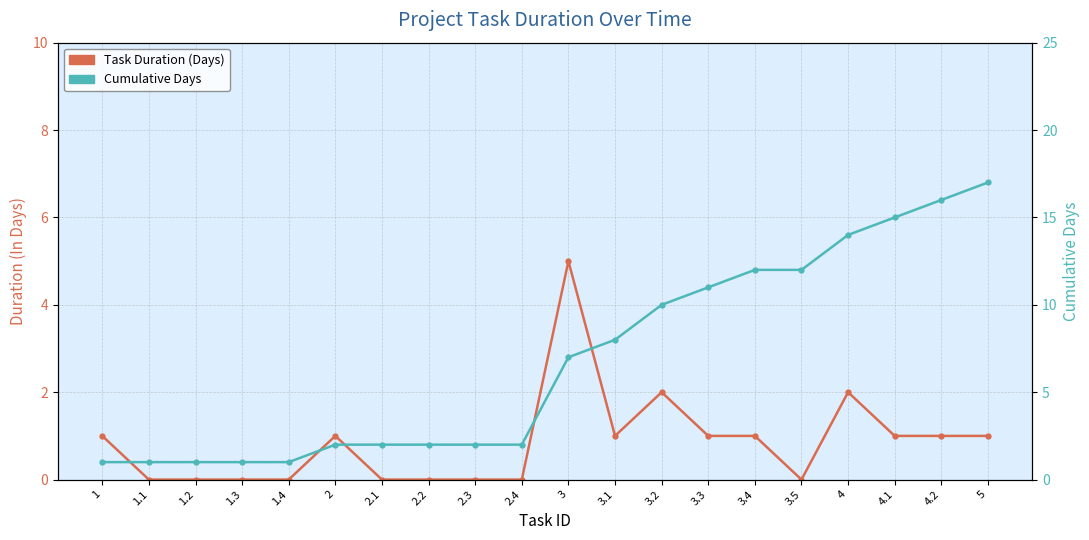

Reading left to right, list all the values displayed in this chart.

Task Duration (Days): 1	0	0	0	0	1	0	0	0	0	5	1	2	1	1	0	2	1	1	1
Cumulative Days: 1	1	1	1	1	2	2	2	2	2	7	8	10	11	12	12	14	15	16	17